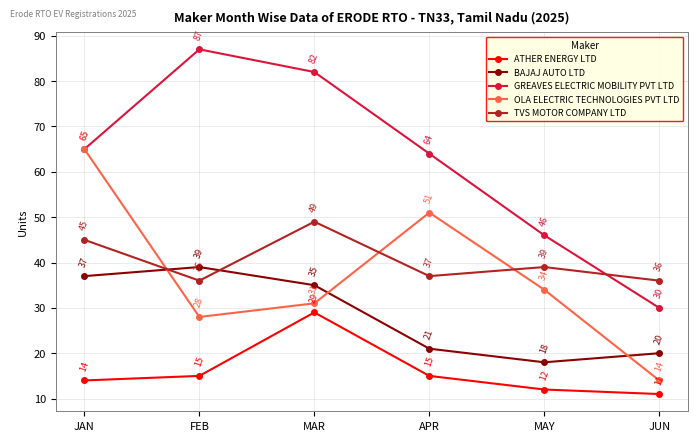

What is the spread (max minus min) of values at JAN?

51